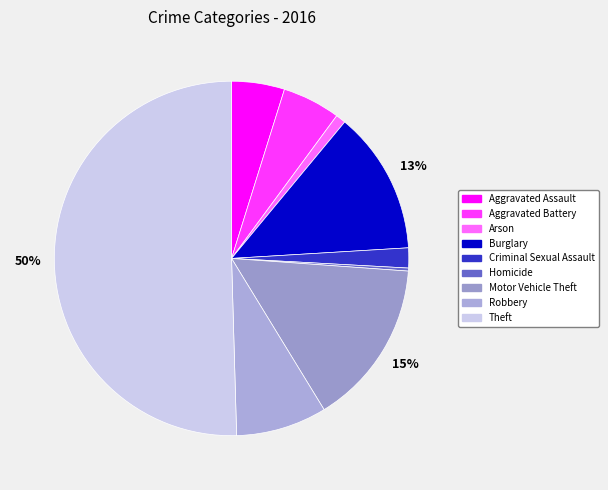

What is the smallest slice in the pie chart?

Homicide